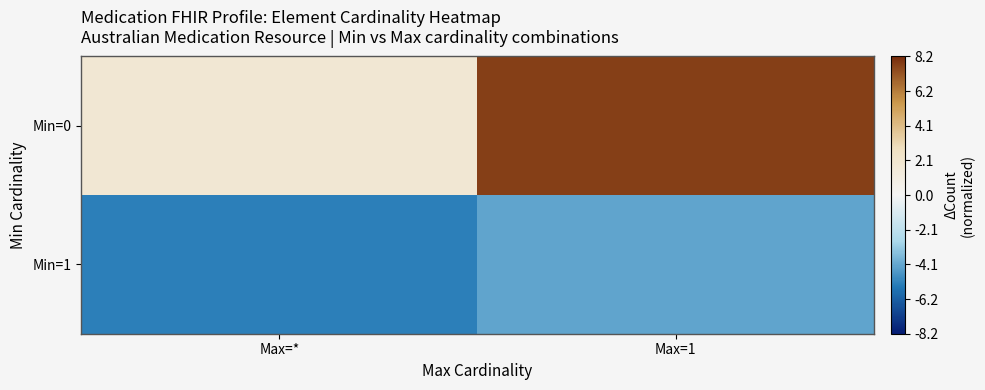

At Max=*, list the series in order from largest to smallest.

Min=0, Min=1